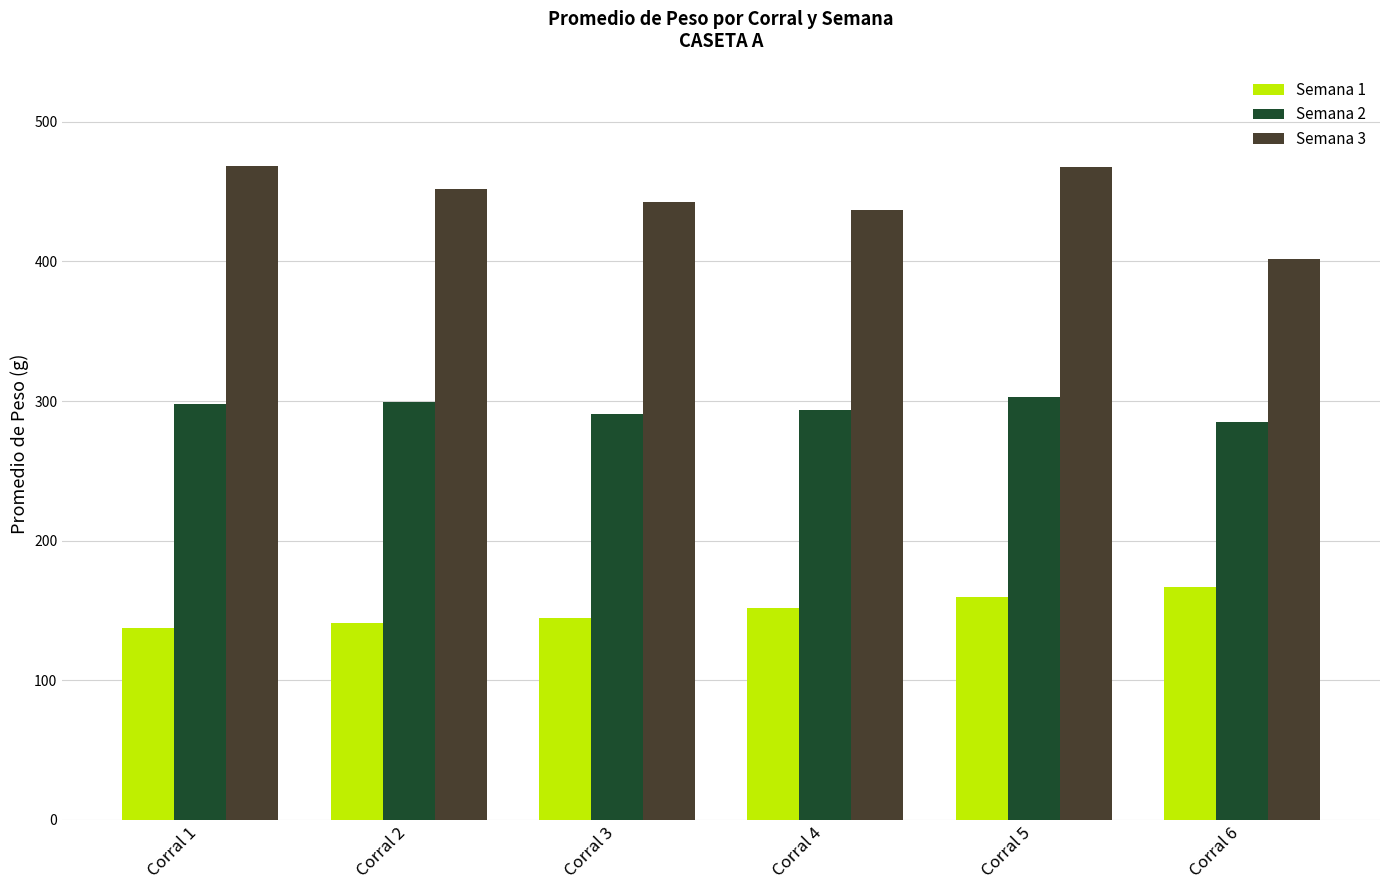

What are all the series names shown in the legend?

Semana 1, Semana 2, Semana 3